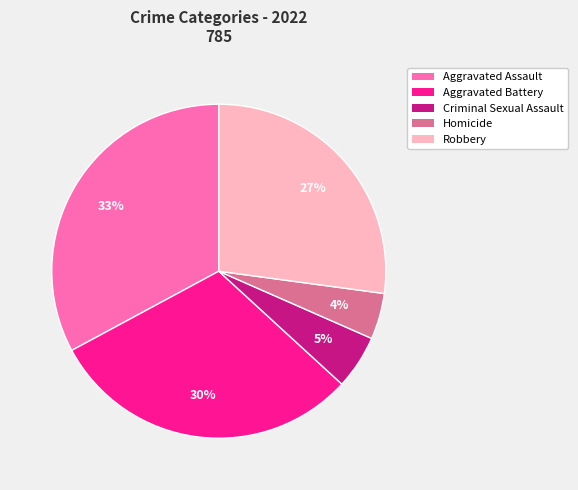

Is it true that Aggravated Assault is 22% of the pie?

False